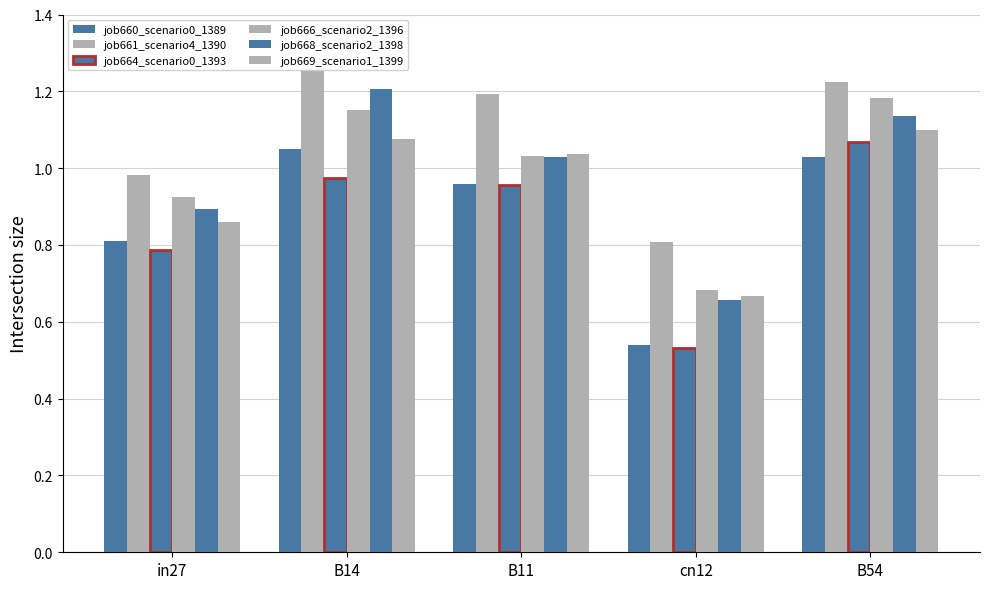

Reading left to right, extract all data points from this chart.

job660_scenario0_1389: 0.8	1.1	1.0	0.5	1.0
job661_scenario4_1390: 1.0	1.3	1.2	0.8	1.2
job664_scenario0_1393: 0.8	1.0	1.0	0.5	1.1
job666_scenario2_1396: 0.9	1.2	1.0	0.7	1.2
job668_scenario2_1398: 0.9	1.2	1.0	0.7	1.1
job669_scenario1_1399: 0.9	1.1	1.0	0.7	1.1